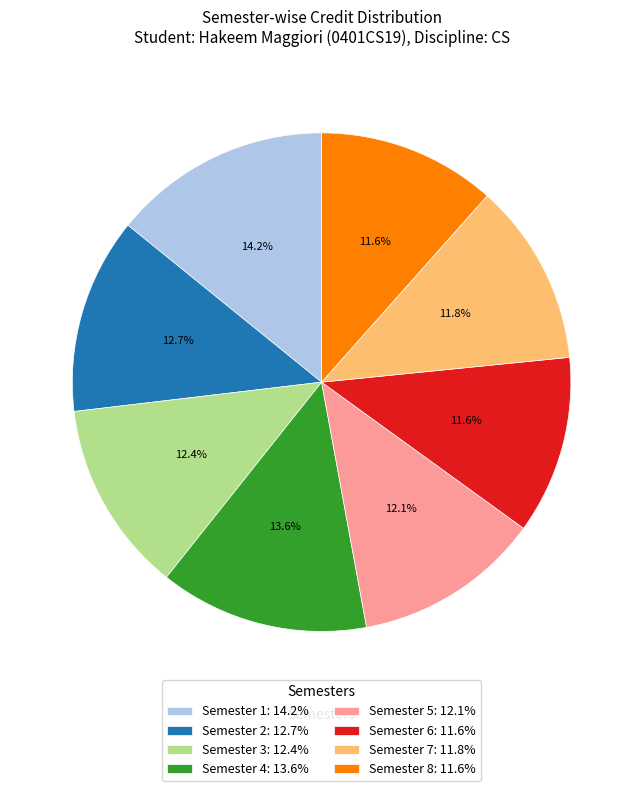

Combined, do Semester 7: 11.8% and Semester 2: 12.7% account for over 50%?

No